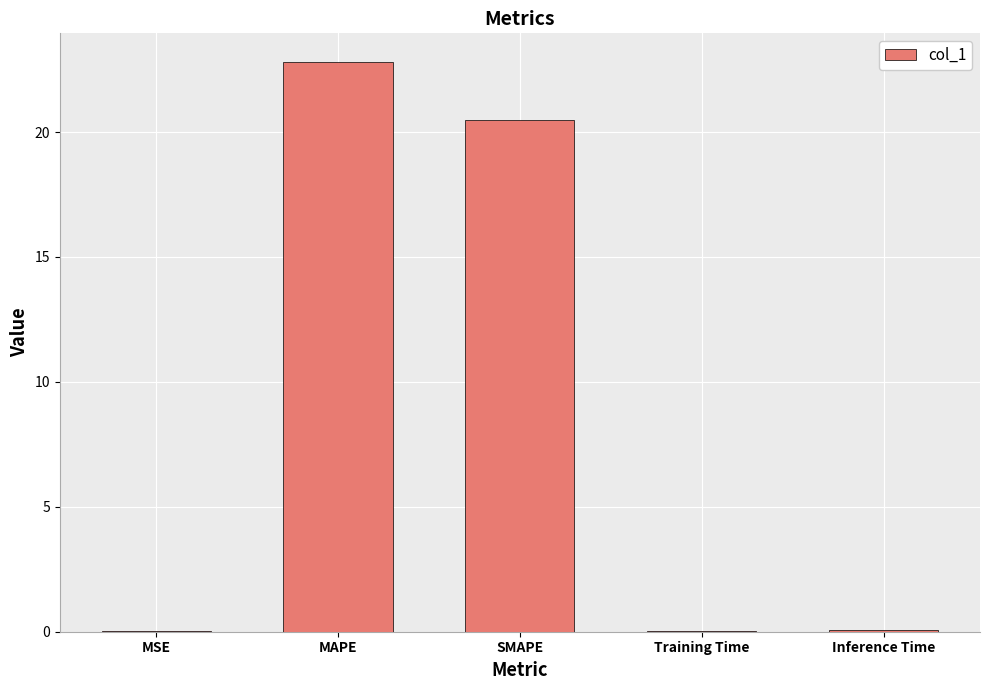

Between SMAPE and Inference Time, which is larger?

SMAPE